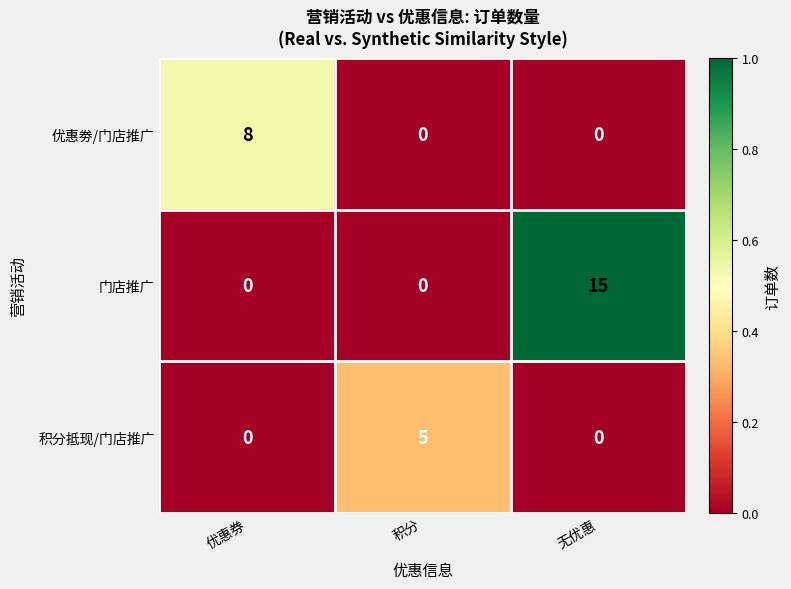

True or false: 门店推广 has a value of -8 at 优惠券.

False